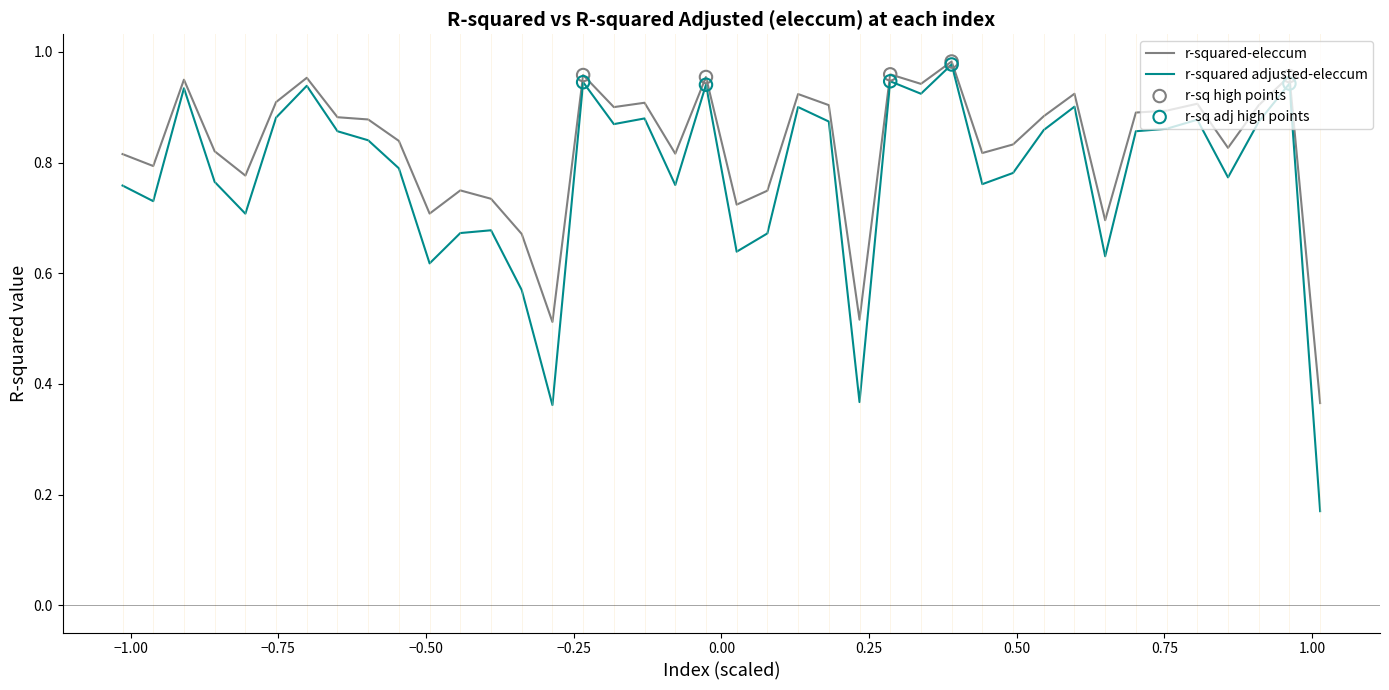

At how many categories does at least one series exceed 0?

40